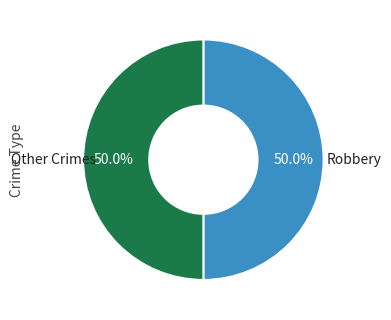

Is the sum of Other Crimes and Robbery greater than half?

Yes